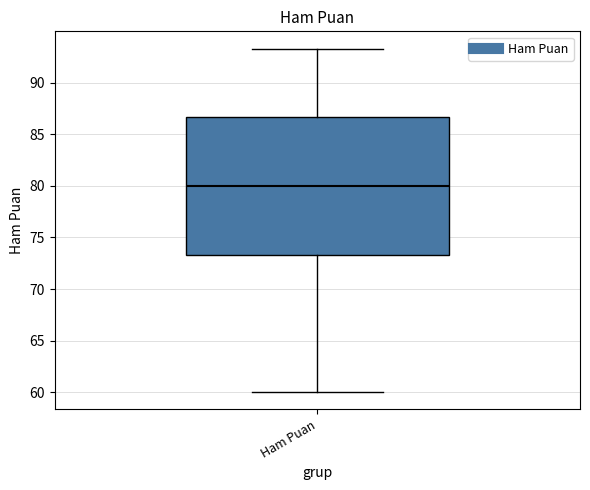

Transcribe this box plot: give where the median line is, the range the box spans, and where the two whiskers end, as read against the y-axis. The values are not printed on the chart, so give them approximately, as read against the axis.

median 80.0, box 73.5 to 86.5, whiskers 60.0 to 93.5